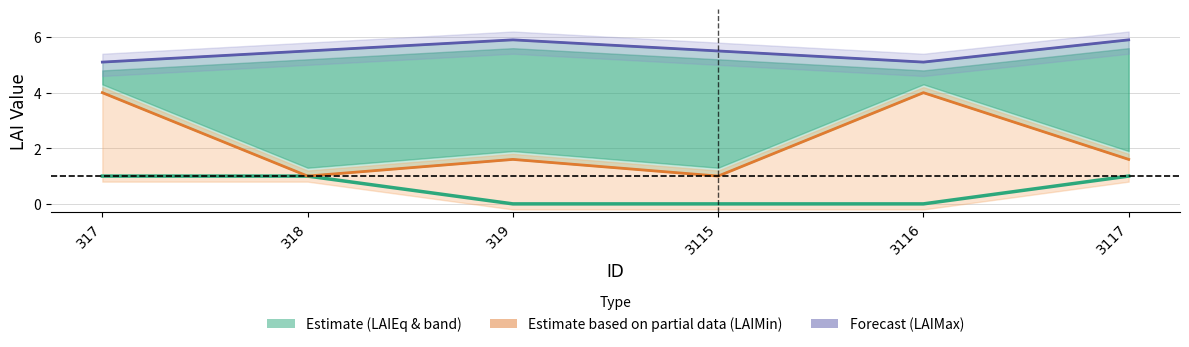

Between 319 and 317, which is larger?

317